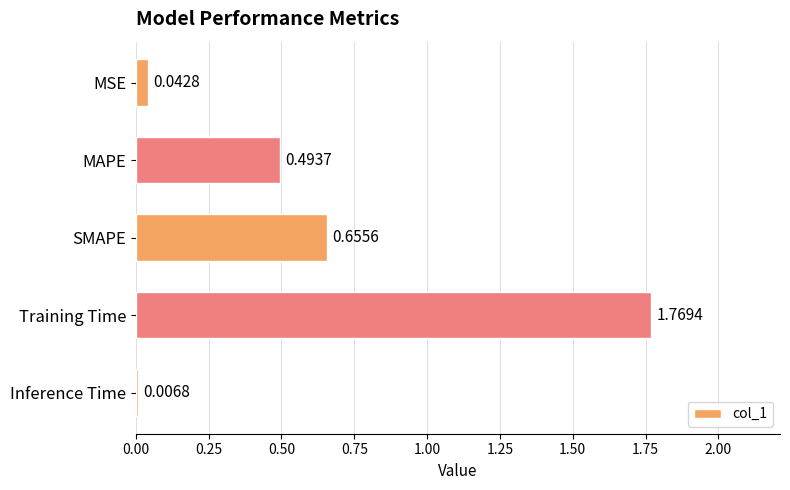

Where is the data nearest to the value 0?

Inference Time